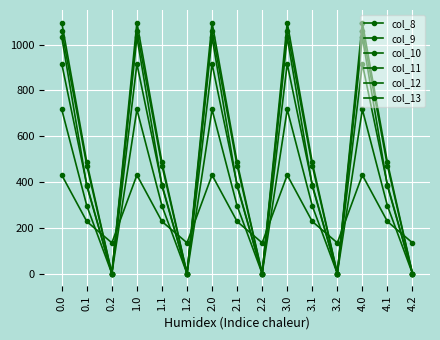

How many lines are shown in the chart?

6